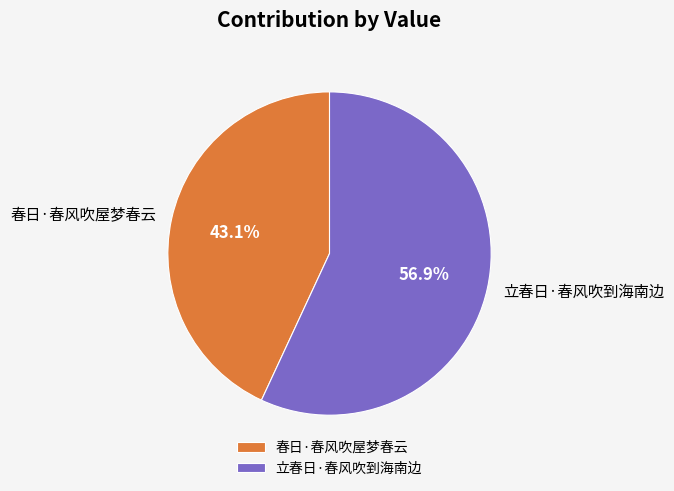

Do 春日·春风吹屋梦春云 and 立春日·春风吹到海南边 together represent more than half of the pie?

Yes